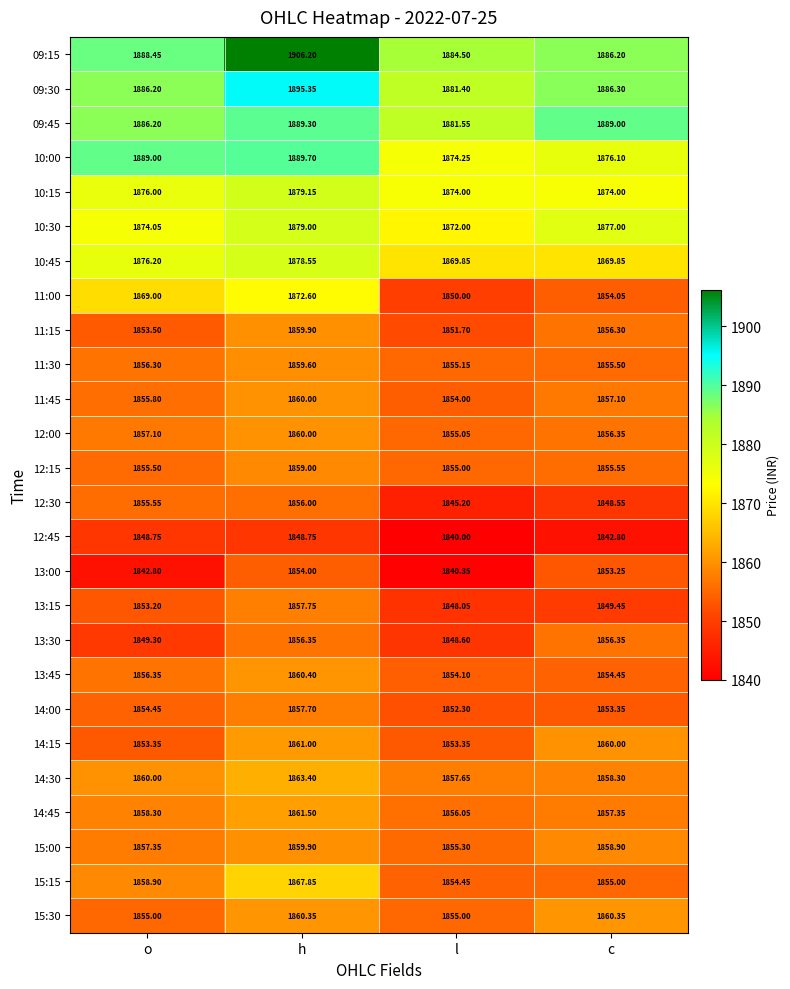

At which label does 11:15 first exceed 1856?

h